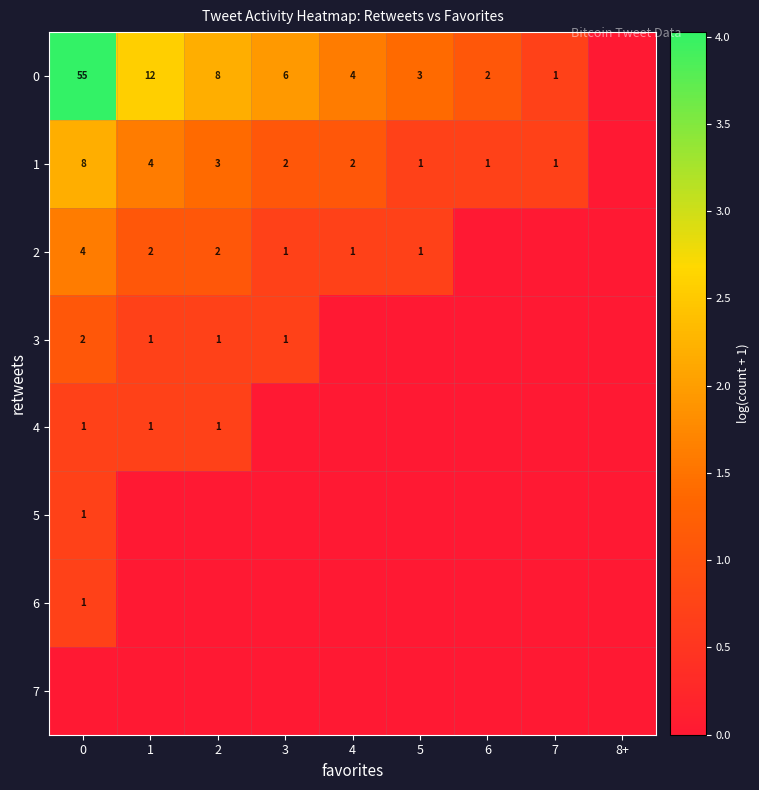

What is the highest value of the row_1 series?

2.2